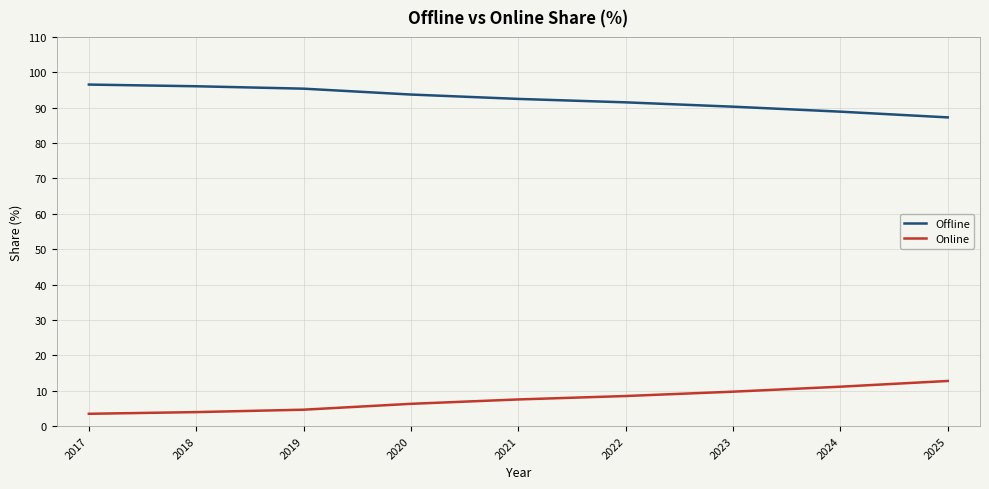

What is the smallest value displayed?

3.5